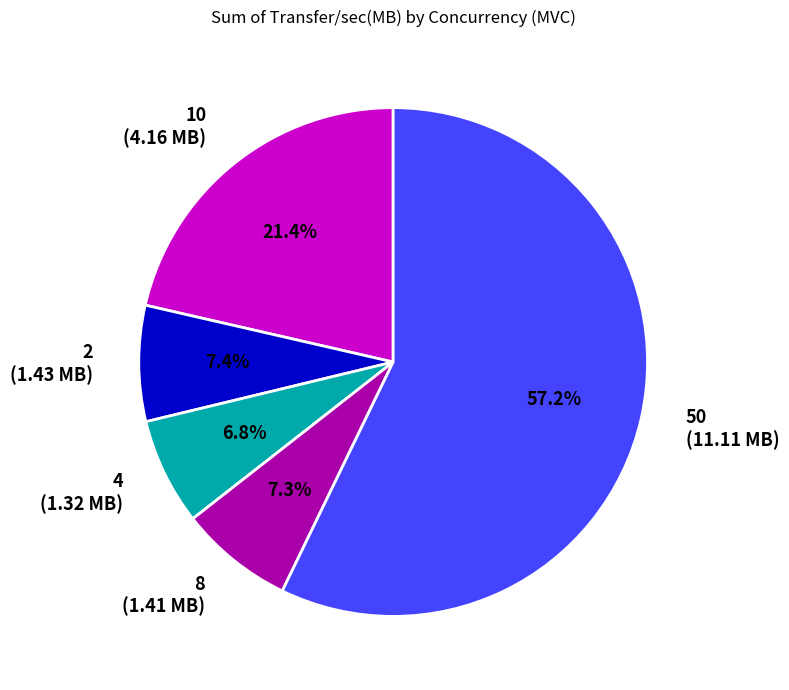

Approximately how many times larger is the value at 8 (1.41 MB) compared to 10 (4.16 MB)?

0.3